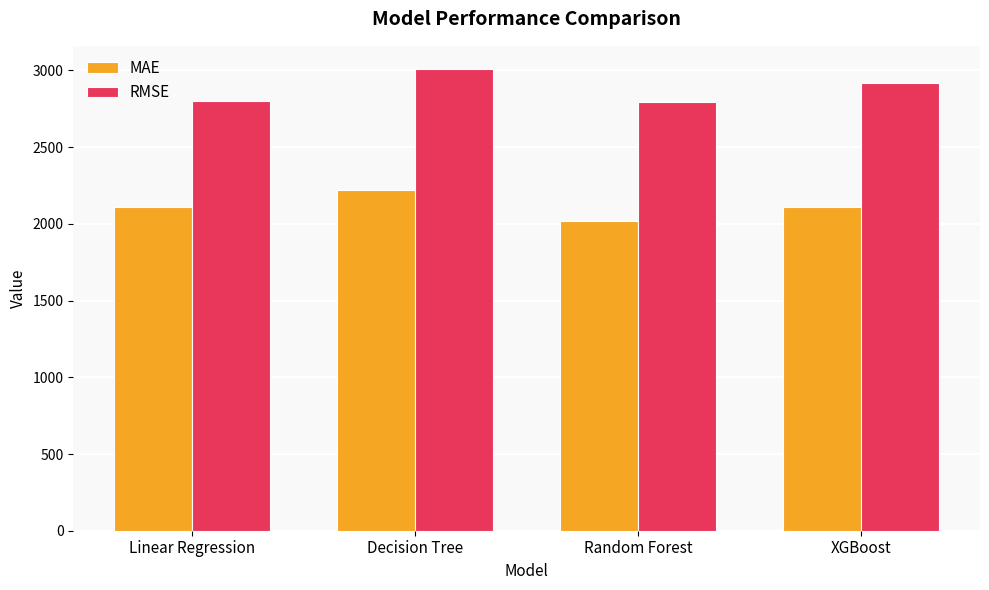

List the series in order of their peak value, highest first.

RMSE, MAE